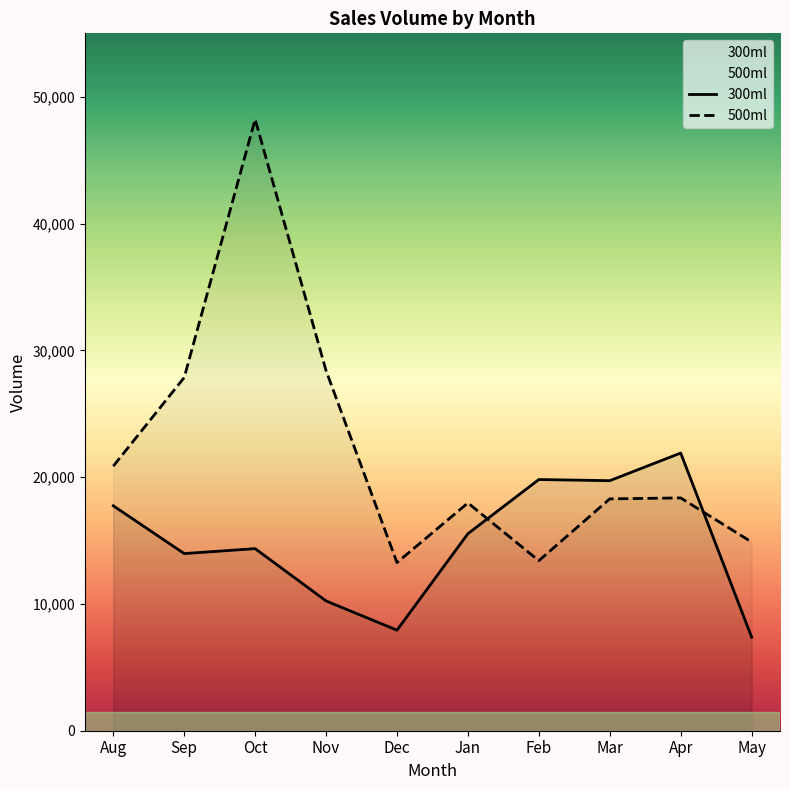

At how many categories does at least one series exceed 29831?

1